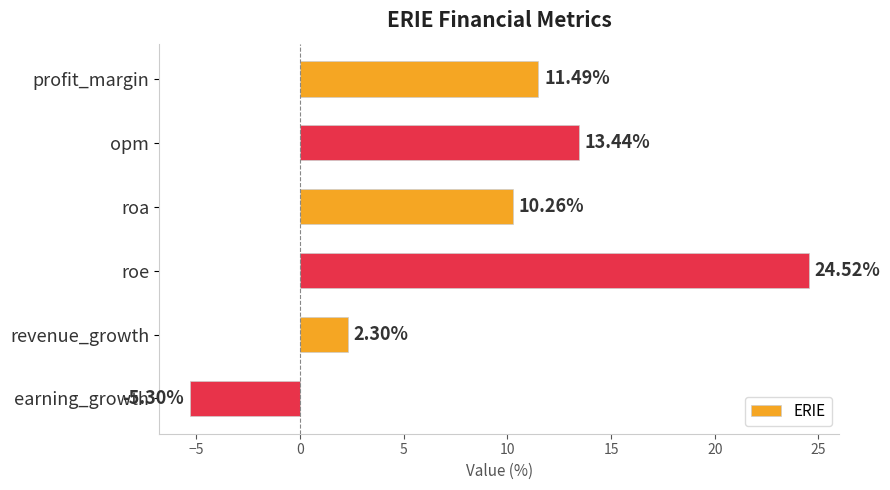

Count the number of categories in the chart.

6